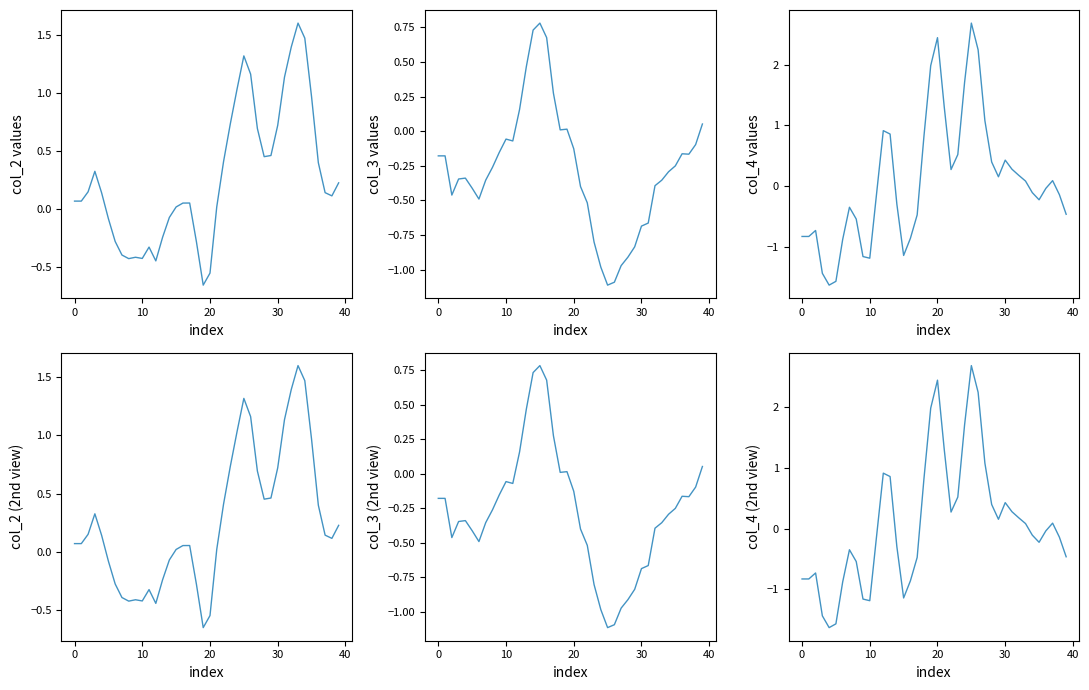

Is this an area chart (filled region under the line)?

No